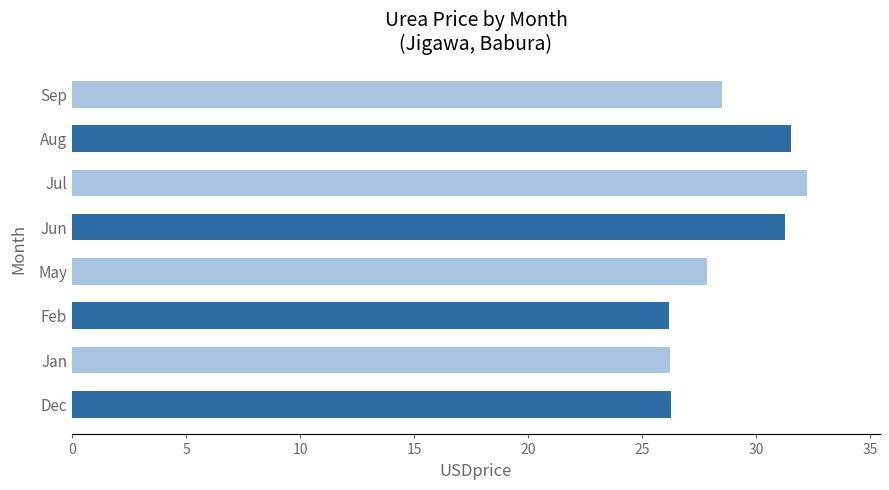

Reading bottom to top, extract all data points from this chart.

Dec=26.2	Jan=26.2	Feb=26.2	May=27.9	Jun=31.3	Jul=32.2	Aug=31.5	Sep=28.5